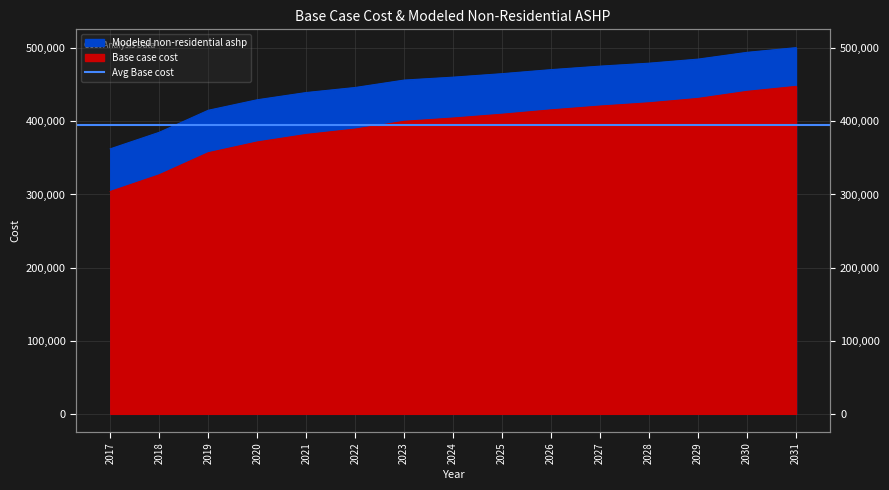

What is the value of the Modeled non-residential ashp point at the 8th from the left?

460428.5